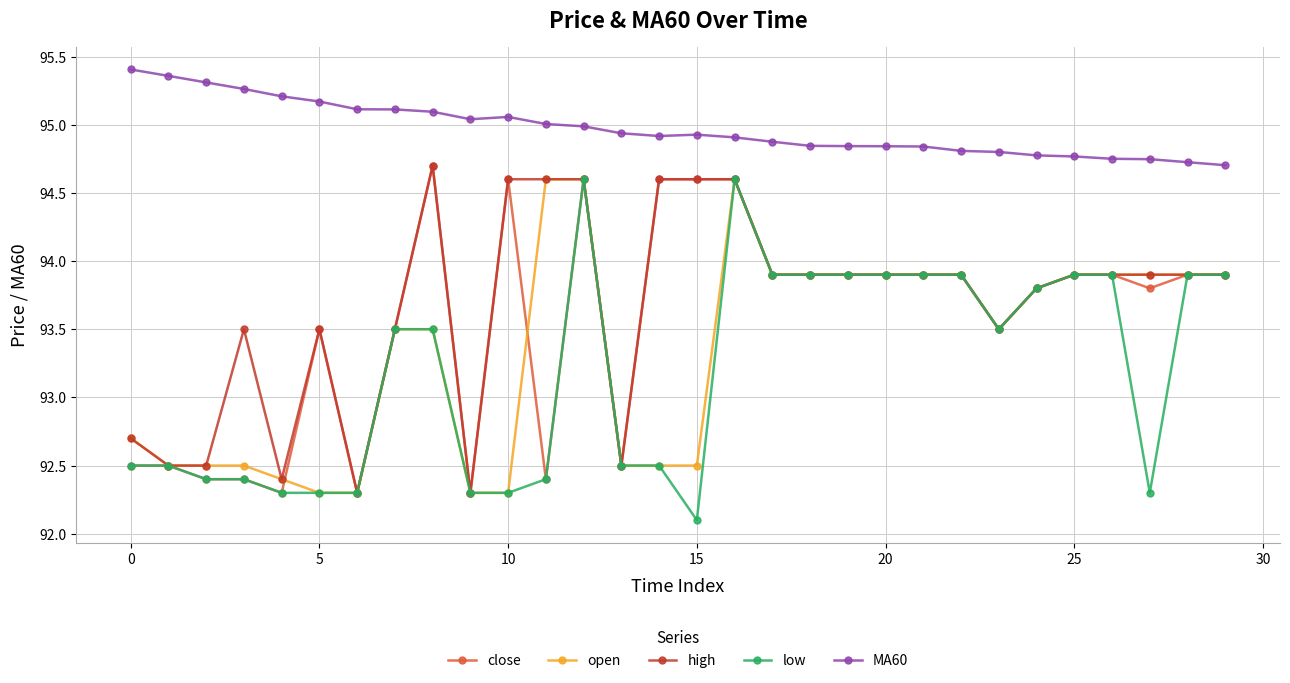

What is the minimum value shown in the chart?

92.1